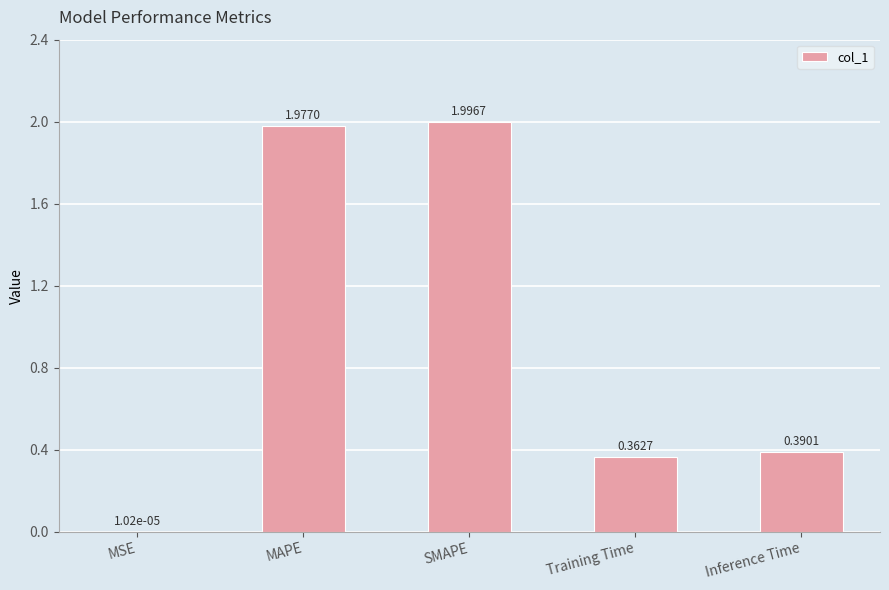

What is the sum of the values at Training Time and MAPE?

2.3